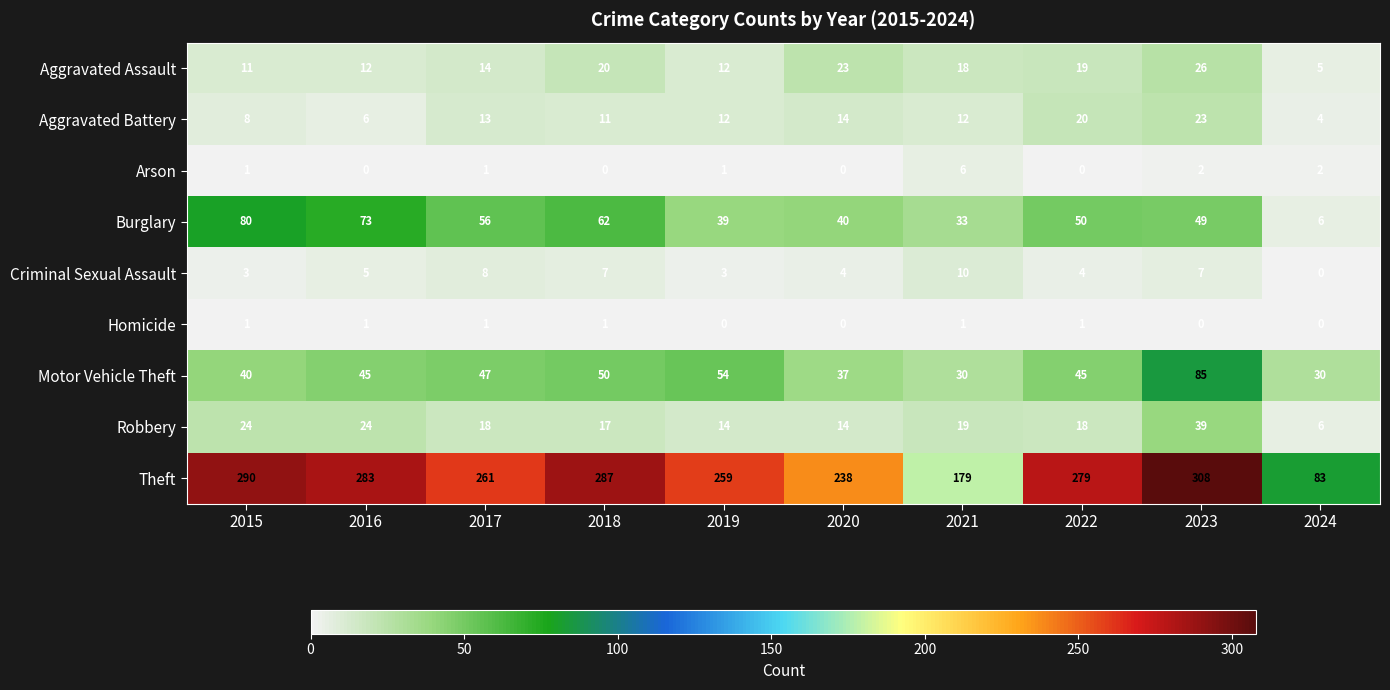

Which series has the largest range (max minus min)?

Theft